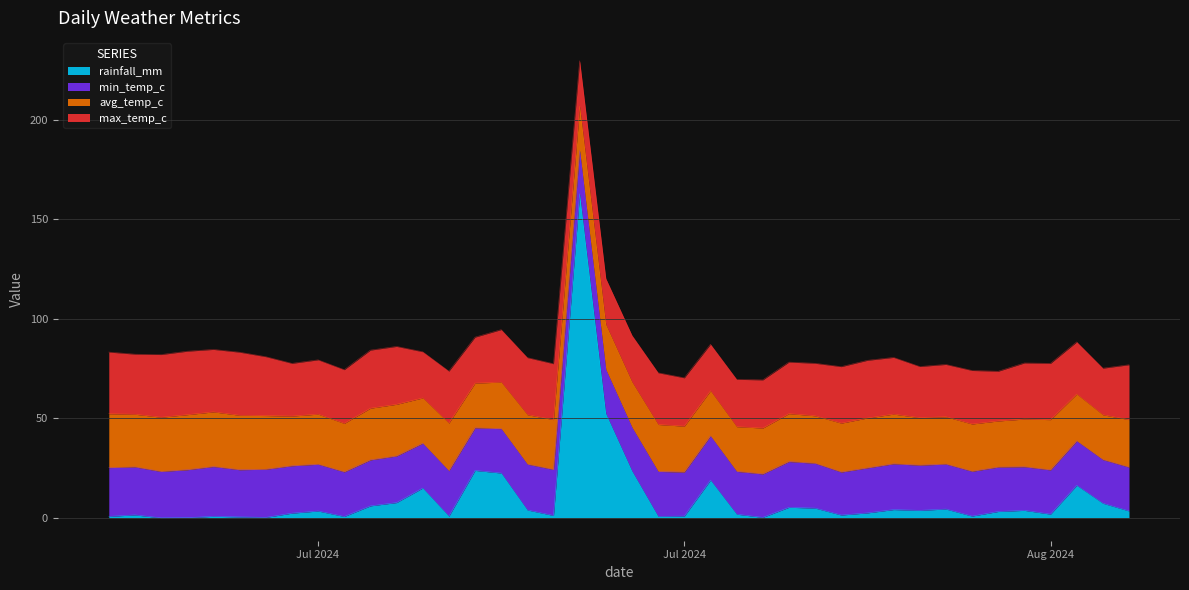

What position from the left is 2024-07-22?

22